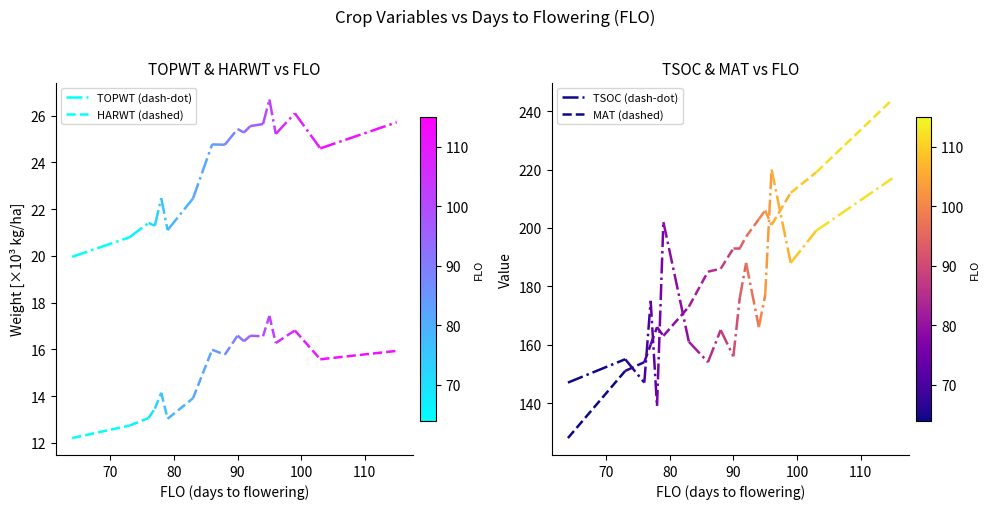

What is the difference between the TOPWT values at 70 and 60?

0.8